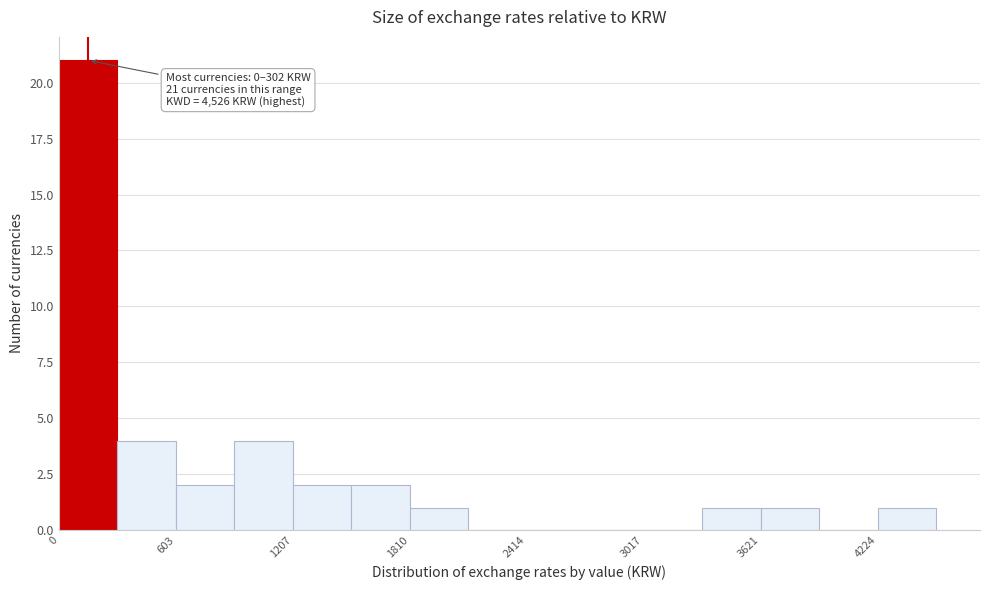

Around what value on the x-axis is the tallest bar? Give the approximate position of its centre, as read against the axis.

200